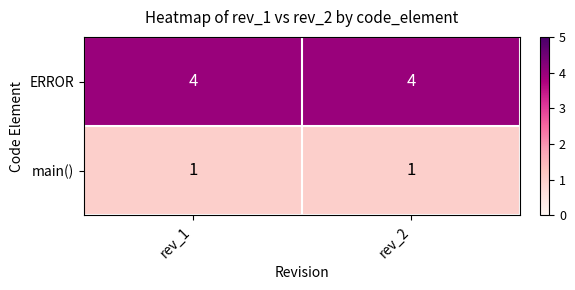

Which series has the largest total across all categories?

ERROR